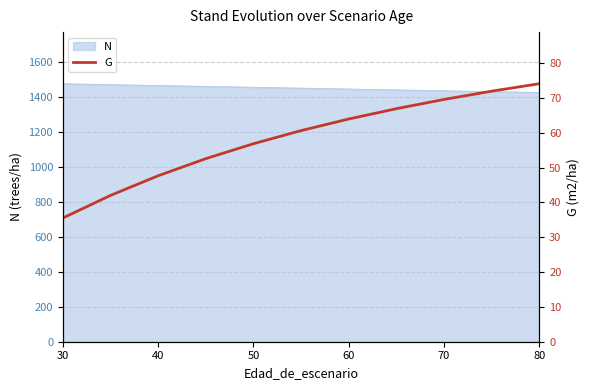

What is the maximum value shown in the chart?

74.1